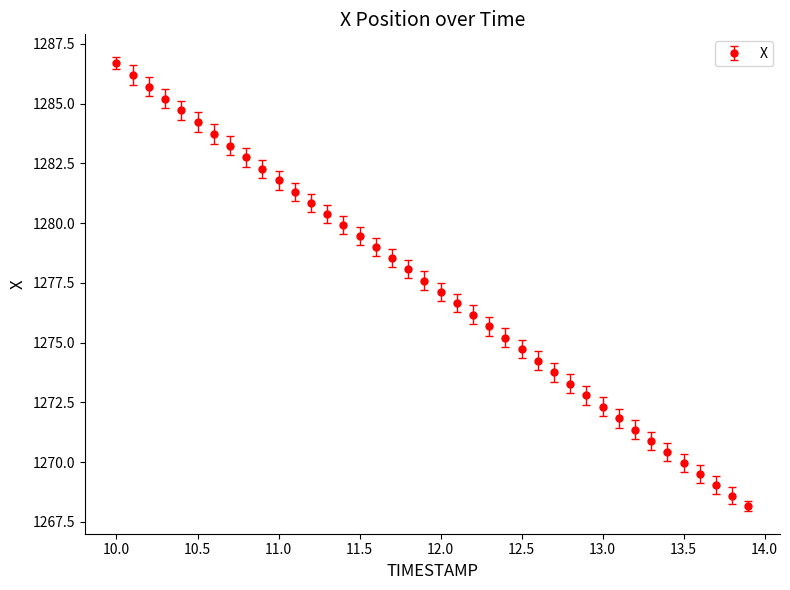

What is the value of the 15th point from the left?

1279.9